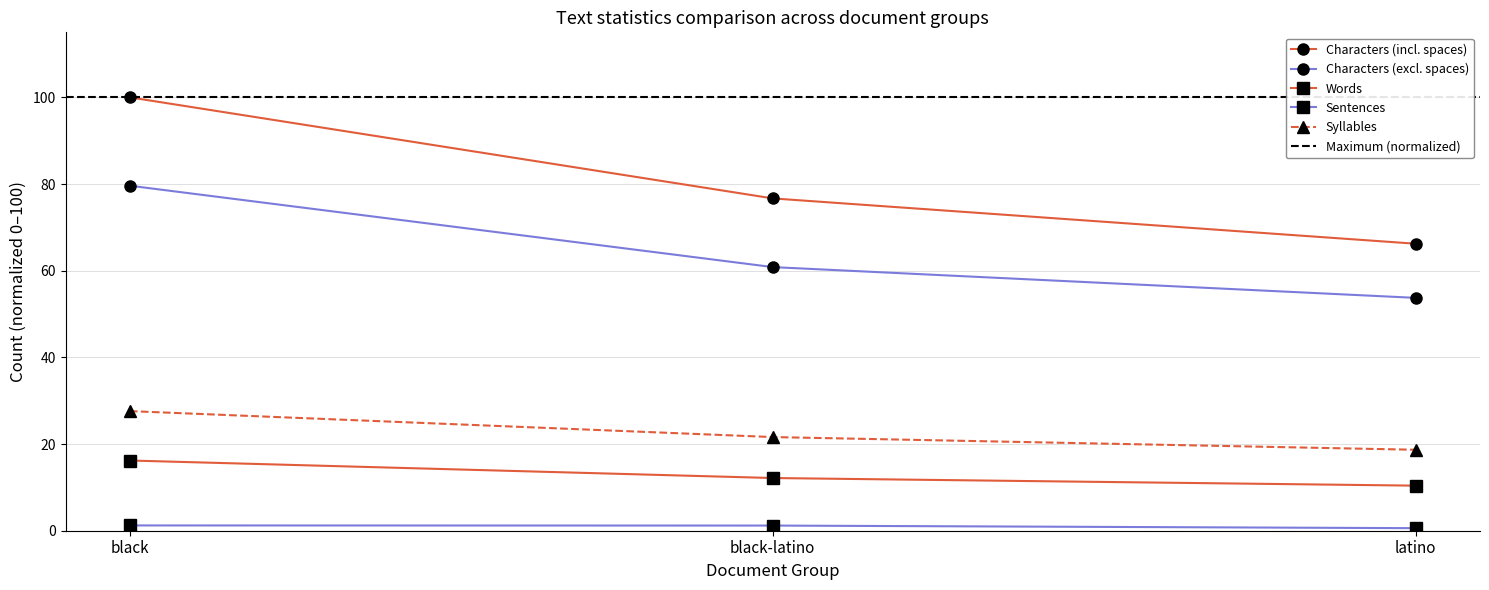

What is the label of the 3rd point from the left?

latino